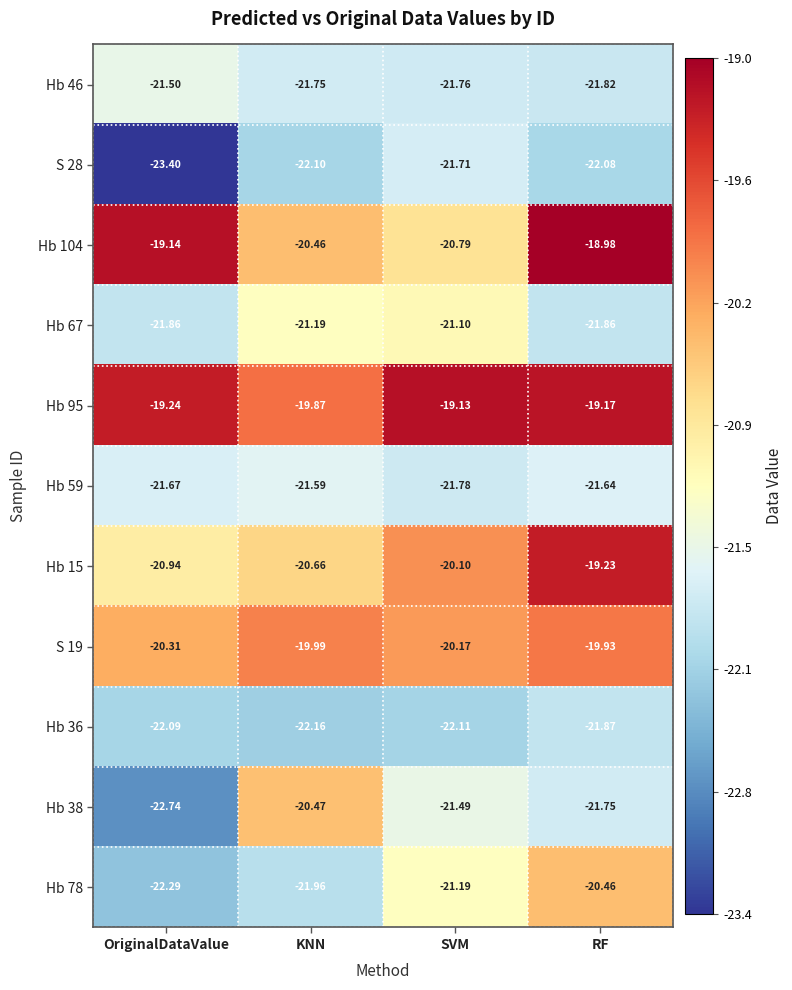

How many data points does each series have?

4